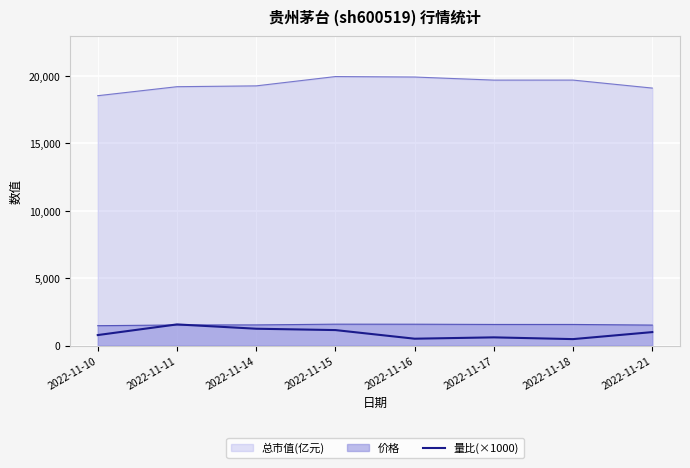

How many data points are above 1000?

3